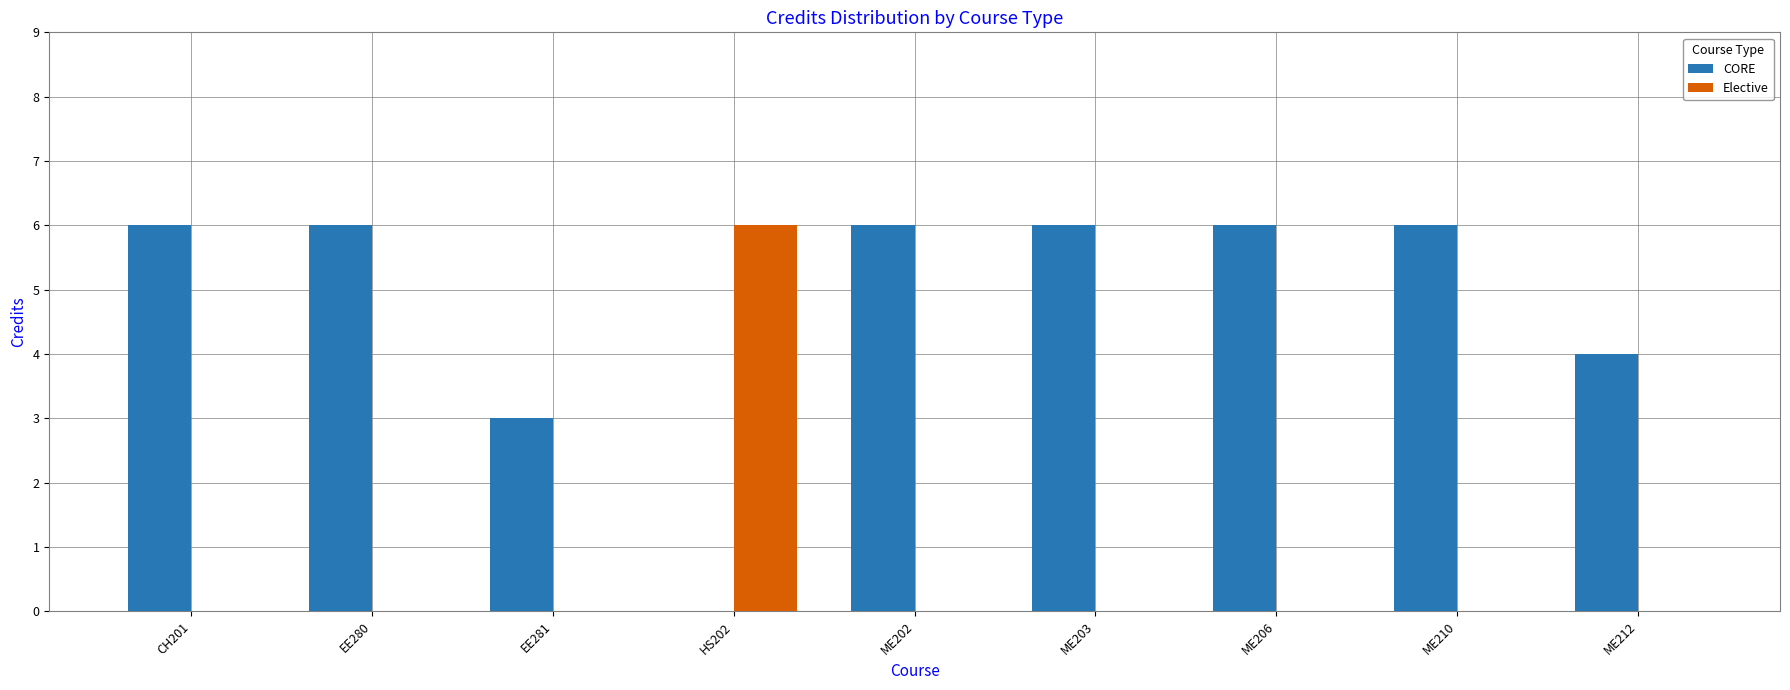

How many series are shown in this chart?

2